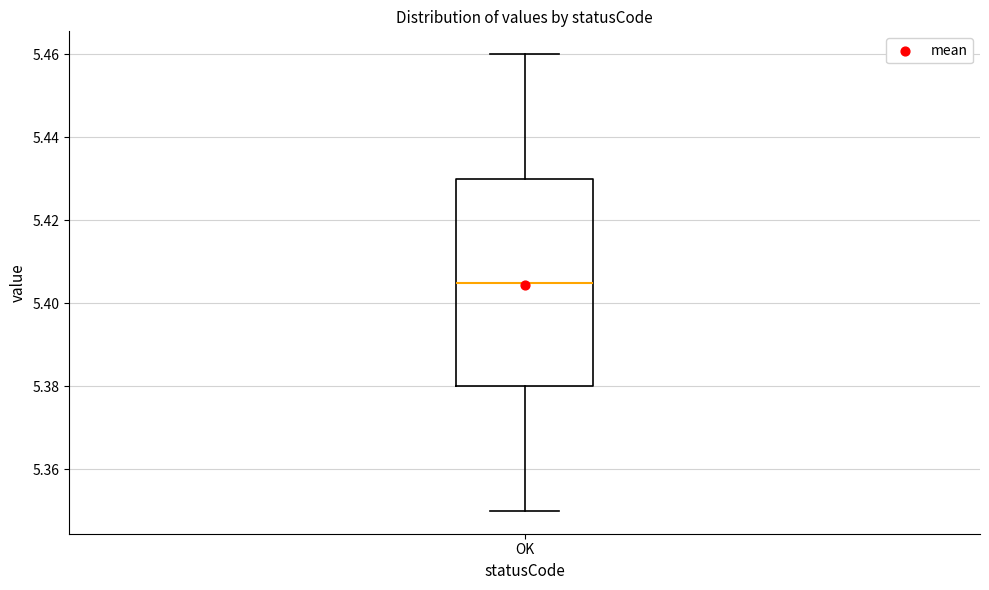

Where does the median line of the box for OK sit on the y-axis? The values are not printed on the chart, so give them approximately, as read against the axis.

5.406